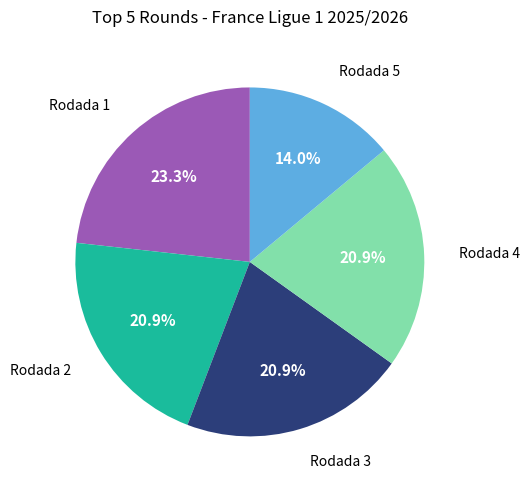

Does any single category account for the majority?

No